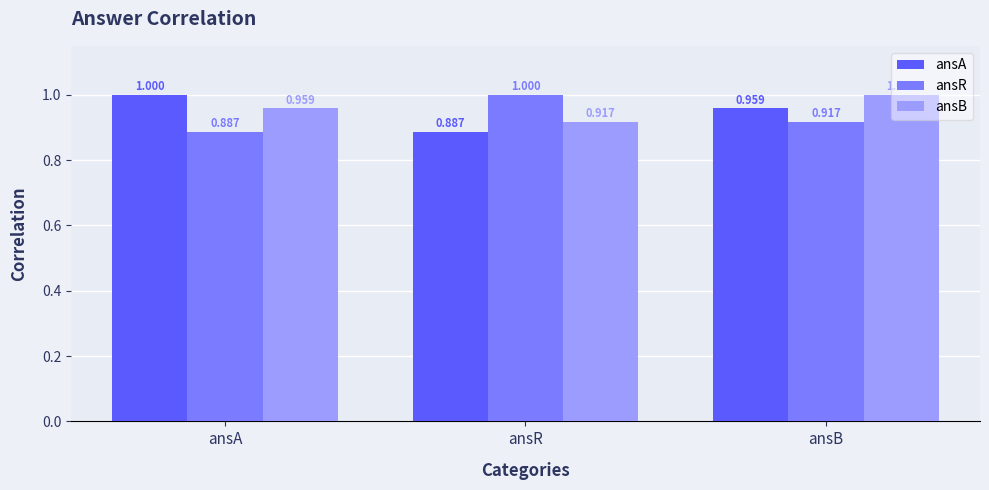

Is the value of ansR at ansA greater than the value of ansA at ansA?

No